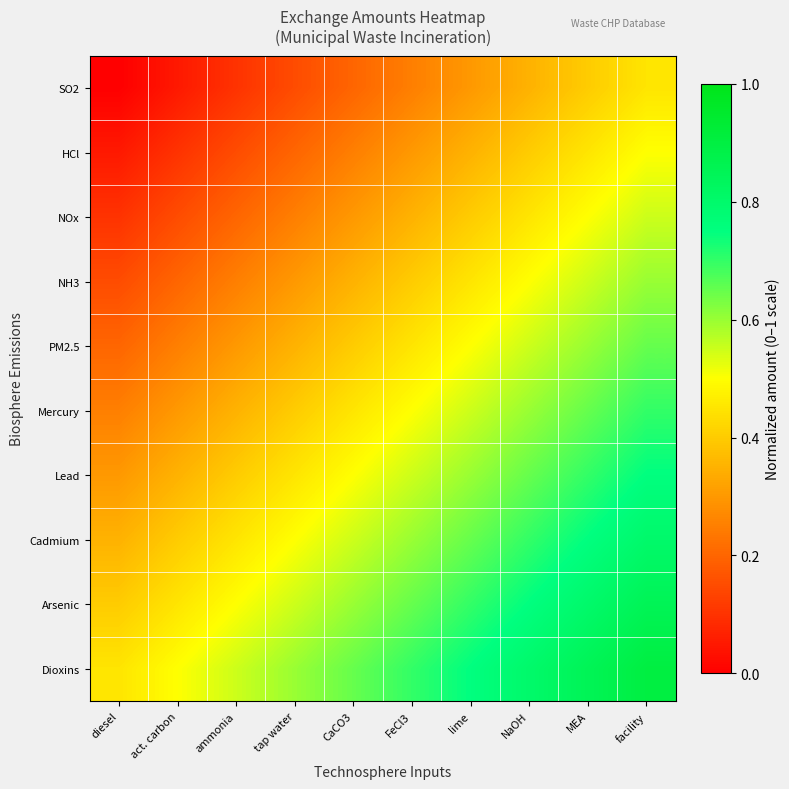

Reading left to right, extract all data points from this chart.

SO2: diesel=0.0	act. carbon=0.1	ammonia=0.1	tap water=0.1	CaCO3=0.2	FeCl3=0.2	lime=0.3	NaOH=0.3	MEA=0.4	facility=0.5
HCl: diesel=0.1	act. carbon=0.1	ammonia=0.2	tap water=0.2	CaCO3=0.2	FeCl3=0.3	lime=0.3	NaOH=0.4	MEA=0.5	facility=0.5
NOx: diesel=0.1	act. carbon=0.2	ammonia=0.2	tap water=0.2	CaCO3=0.3	FeCl3=0.3	lime=0.4	NaOH=0.4	MEA=0.5	facility=0.6
NH3: diesel=0.1	act. carbon=0.2	ammonia=0.2	tap water=0.3	CaCO3=0.3	FeCl3=0.4	lime=0.4	NaOH=0.5	MEA=0.6	facility=0.6
PM2.5: diesel=0.2	act. carbon=0.2	ammonia=0.3	tap water=0.3	CaCO3=0.4	FeCl3=0.5	lime=0.5	NaOH=0.6	MEA=0.6	facility=0.7
Mercury: diesel=0.2	act. carbon=0.3	ammonia=0.3	tap water=0.4	CaCO3=0.5	FeCl3=0.5	lime=0.6	NaOH=0.6	MEA=0.7	facility=0.7
Lead: diesel=0.3	act. carbon=0.3	ammonia=0.4	tap water=0.4	CaCO3=0.5	FeCl3=0.6	lime=0.6	NaOH=0.6	MEA=0.7	facility=0.8
Cadmium: diesel=0.3	act. carbon=0.4	ammonia=0.4	tap water=0.5	CaCO3=0.6	FeCl3=0.6	lime=0.6	NaOH=0.7	MEA=0.8	facility=0.8
Arsenic: diesel=0.4	act. carbon=0.5	ammonia=0.5	tap water=0.6	CaCO3=0.6	FeCl3=0.7	lime=0.7	NaOH=0.8	MEA=0.8	facility=0.9
Dioxins: diesel=0.5	act. carbon=0.5	ammonia=0.6	tap water=0.6	CaCO3=0.7	FeCl3=0.7	lime=0.8	NaOH=0.8	MEA=0.9	facility=0.9